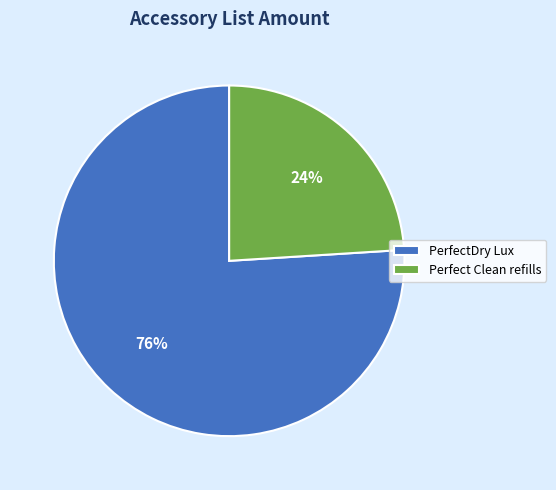

To the nearest percent, what is the average slice percentage?

50%